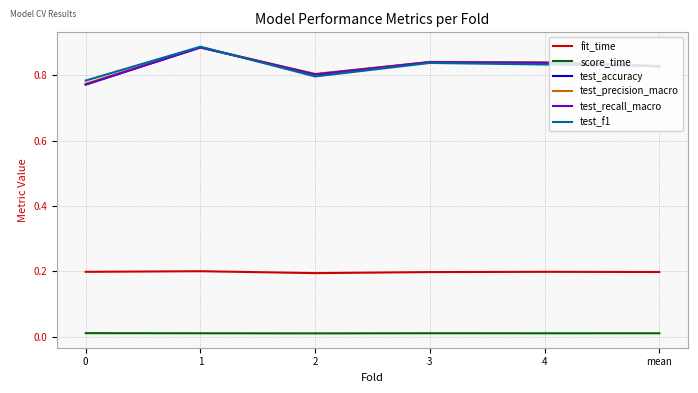

Is it true that test_f1 equals 1.1 at 0?

False